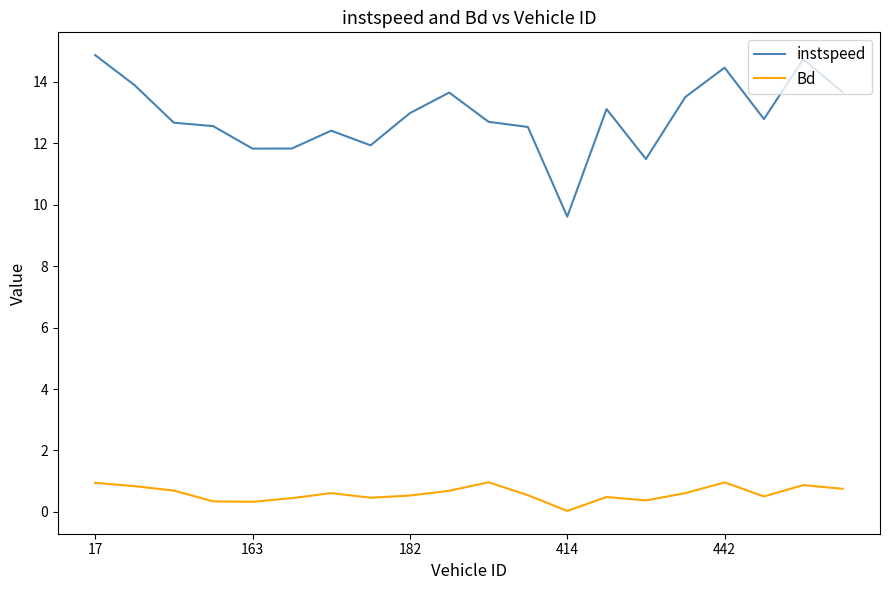

Rank the series by their maximum value, from lowest to highest.

Bd, instspeed